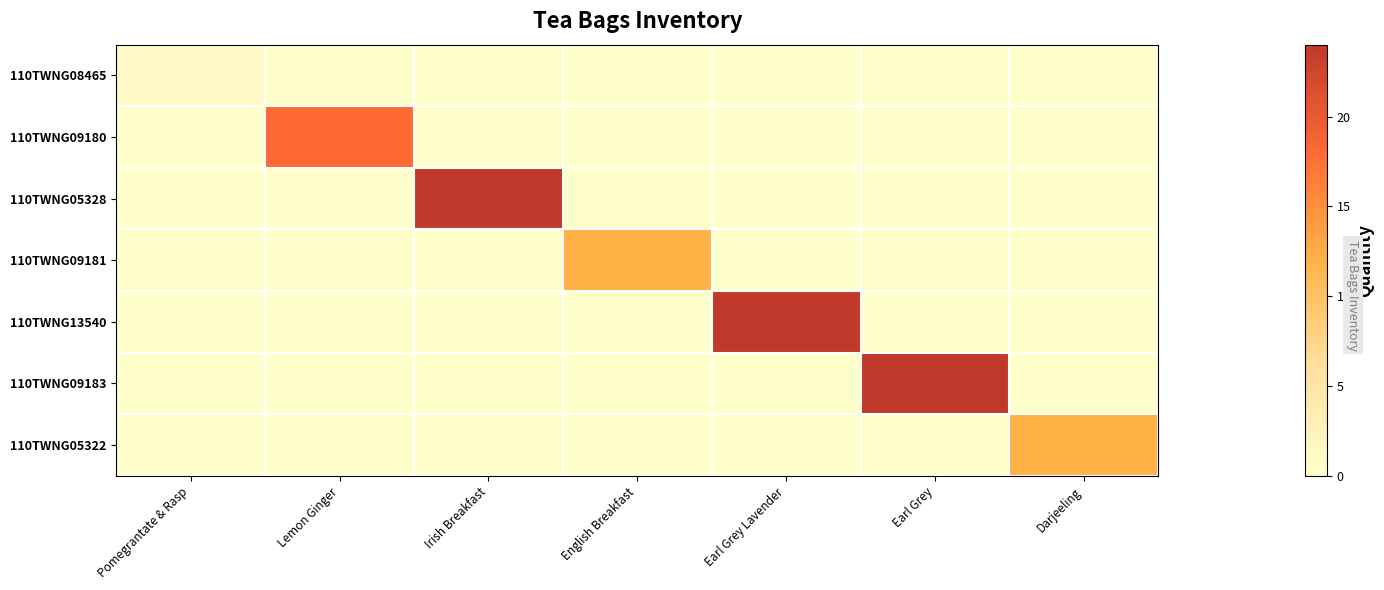

Which series has the largest range (max minus min)?

110TWNG05328